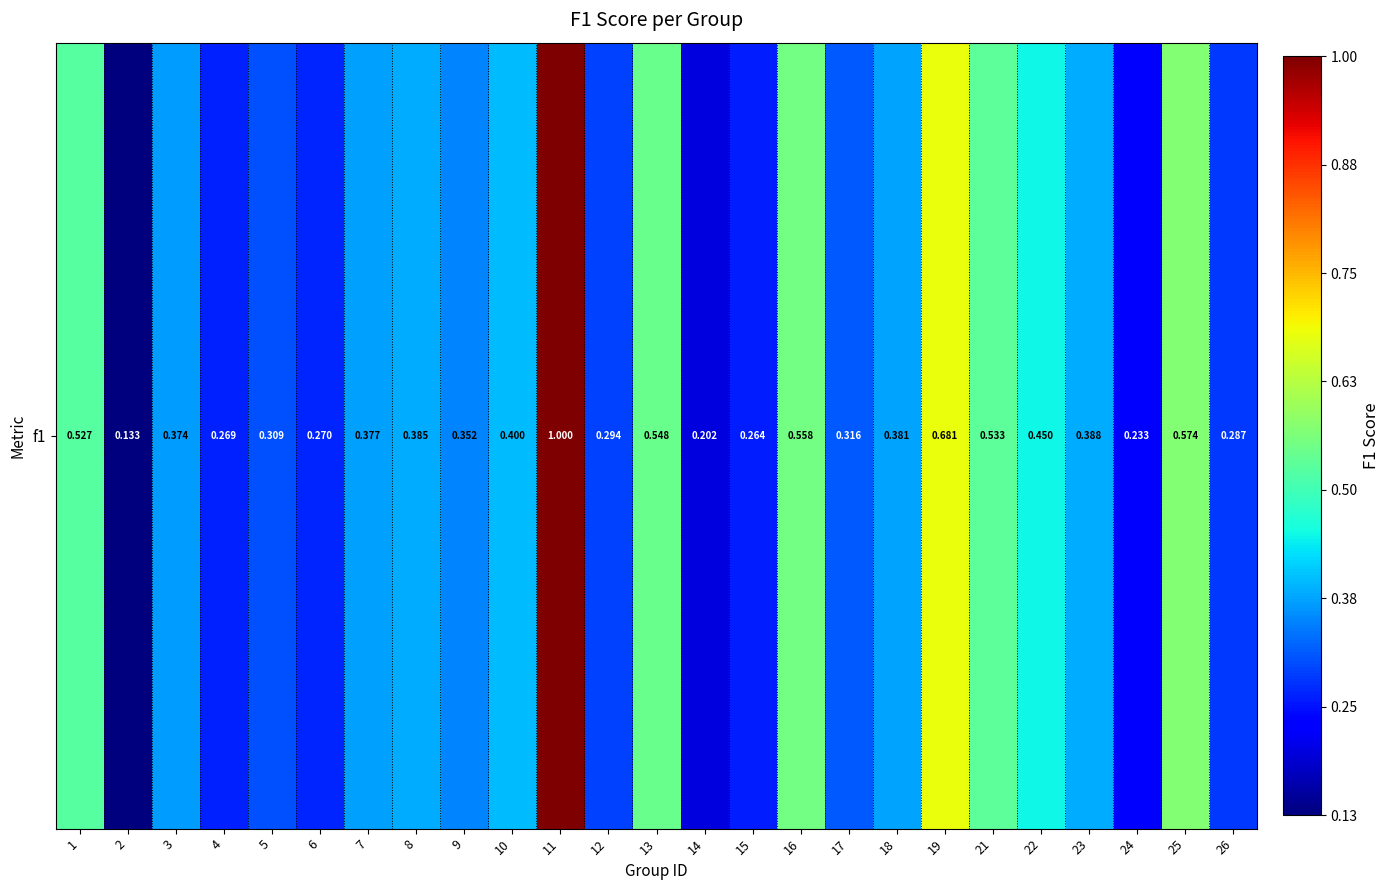

Reading left to right, extract all data points from this chart.

0.5	0.1	0.4	0.3	0.3	0.3	0.4	0.4	0.4	0.4	1.0	0.3	0.5	0.2	0.3	0.6	0.3	0.4	0.7	0.5	0.5	0.4	0.2	0.6	0.3